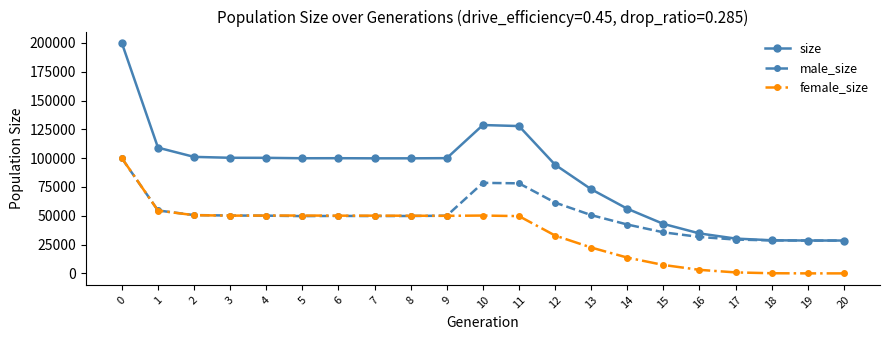

The value of male_size at 0 is 99852. True or false?

True